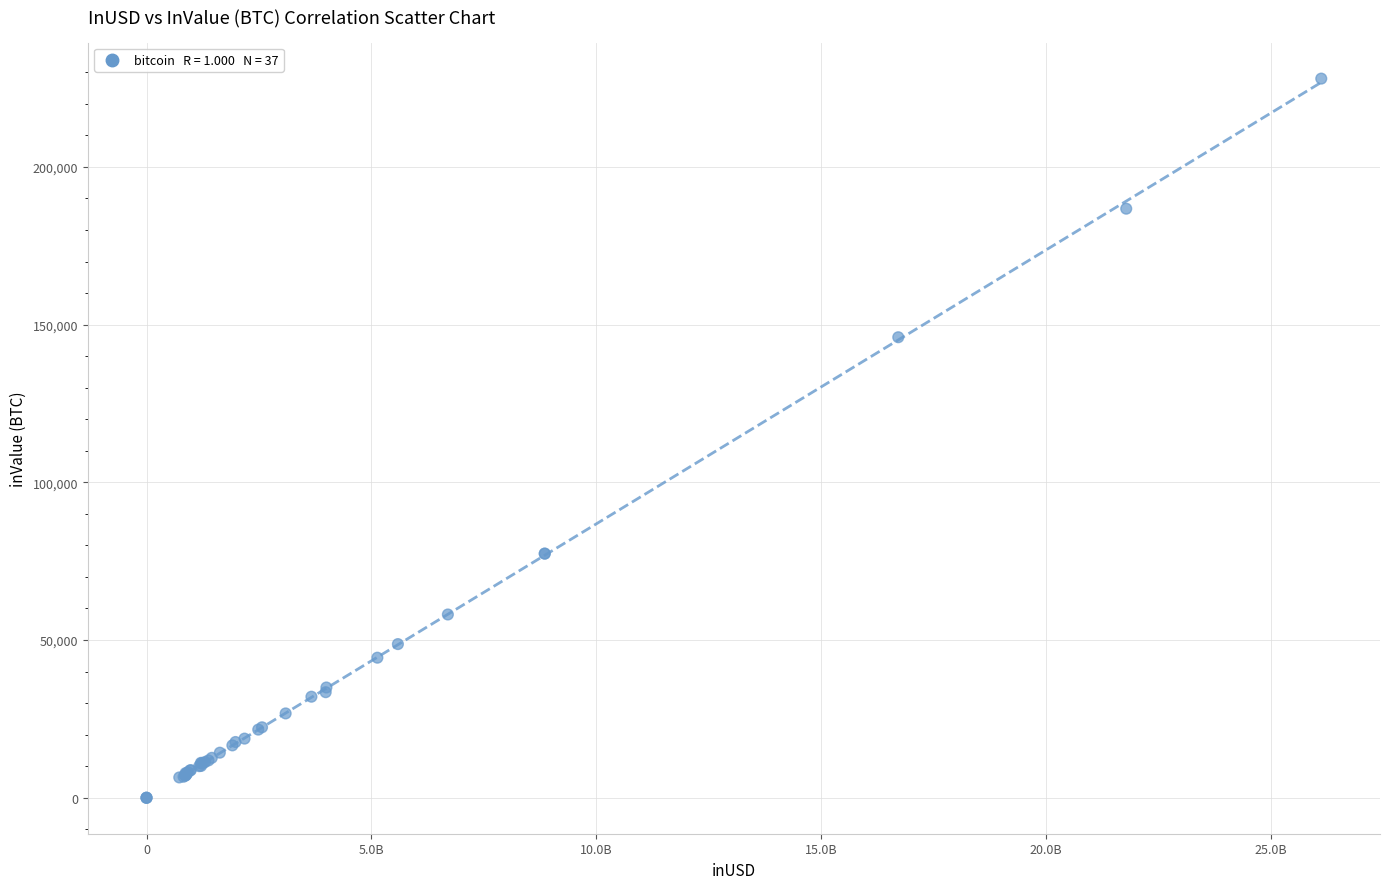

What Y value in the scatter plot is closest to 113992?

145994.9